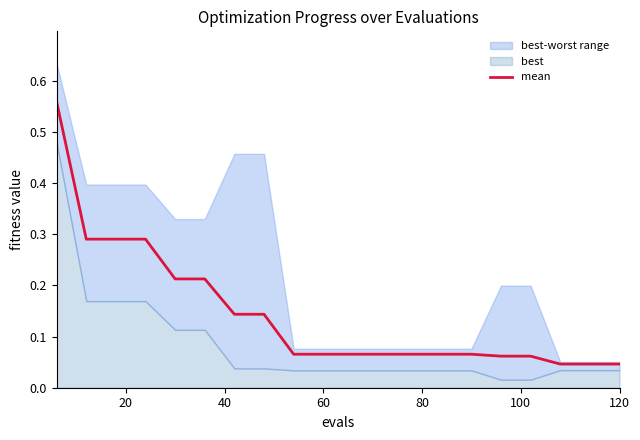

True or false: there are more than 0 points higher than both neighbors.

False